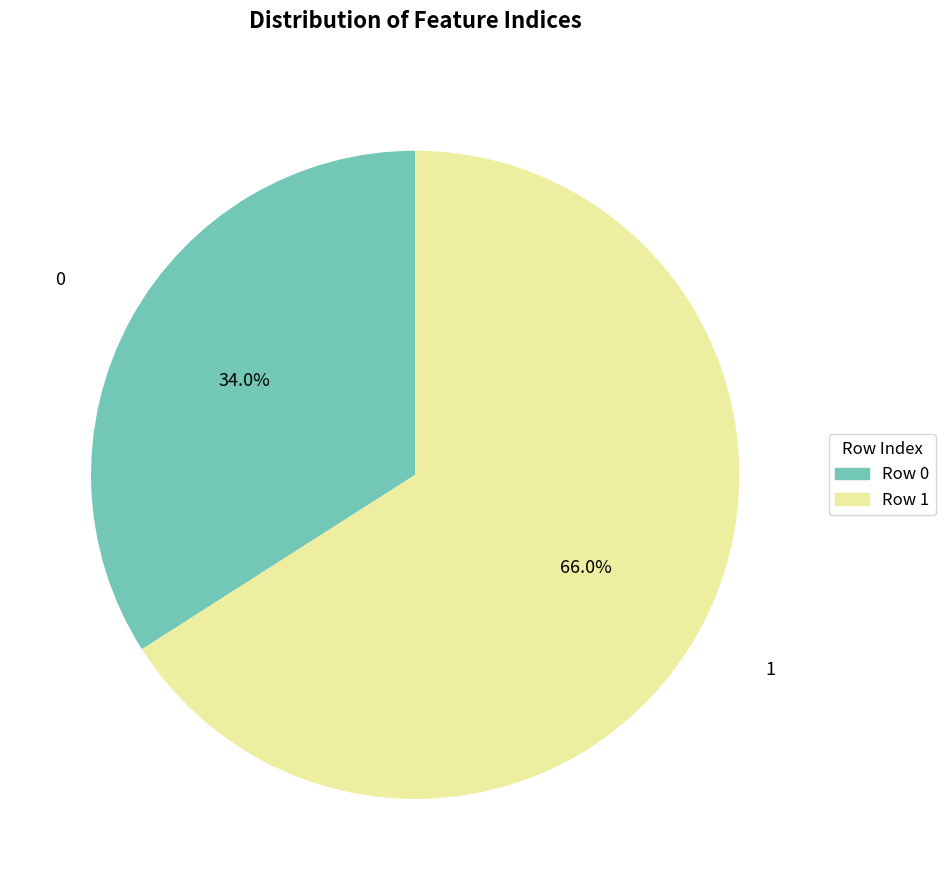

Rank the categories by value from highest to lowest.

1, 0